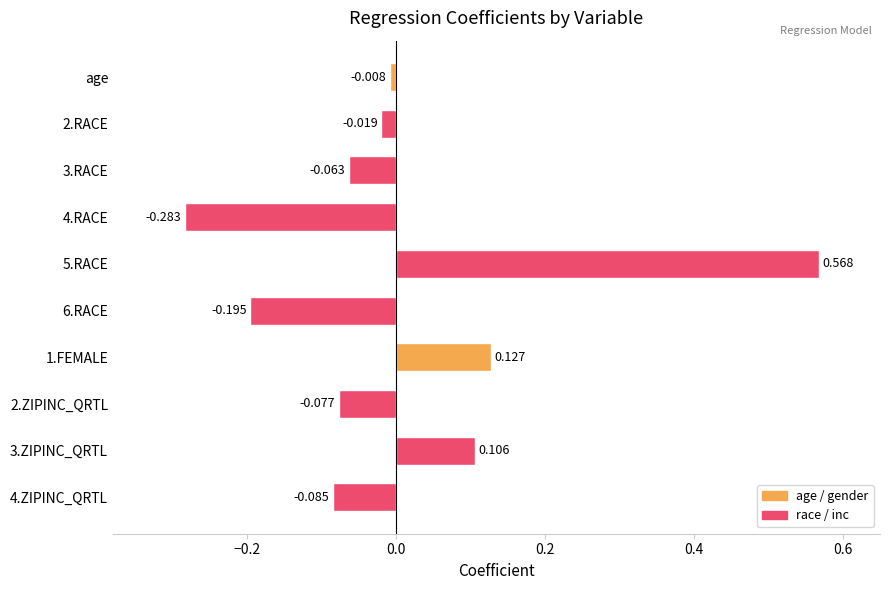

What is the label of the 1st bar from the top?

age